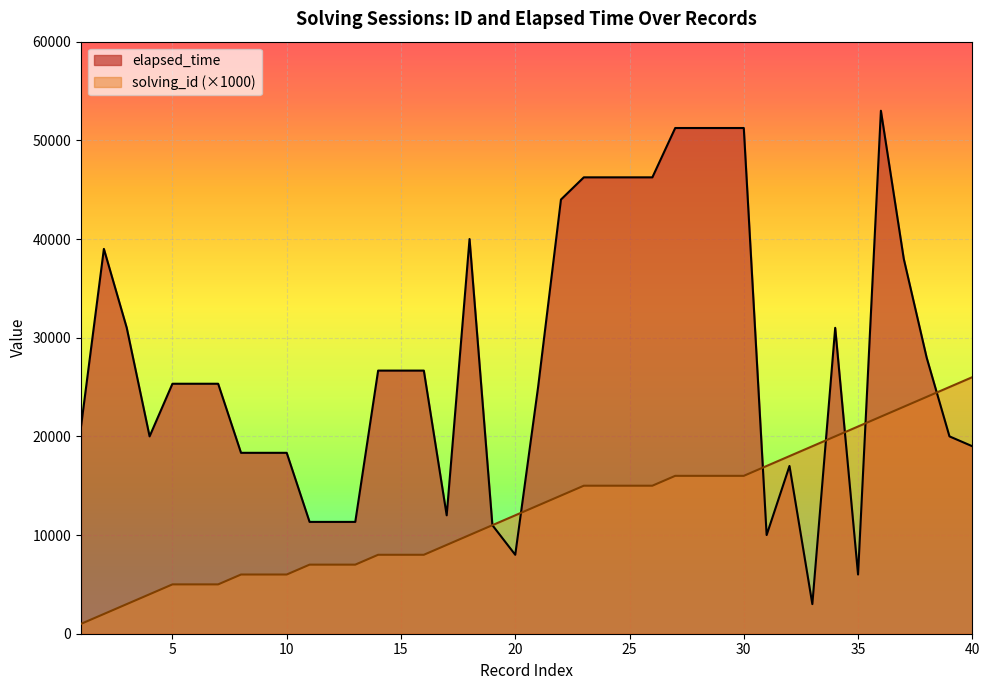

How many lines are shown in the chart?

2